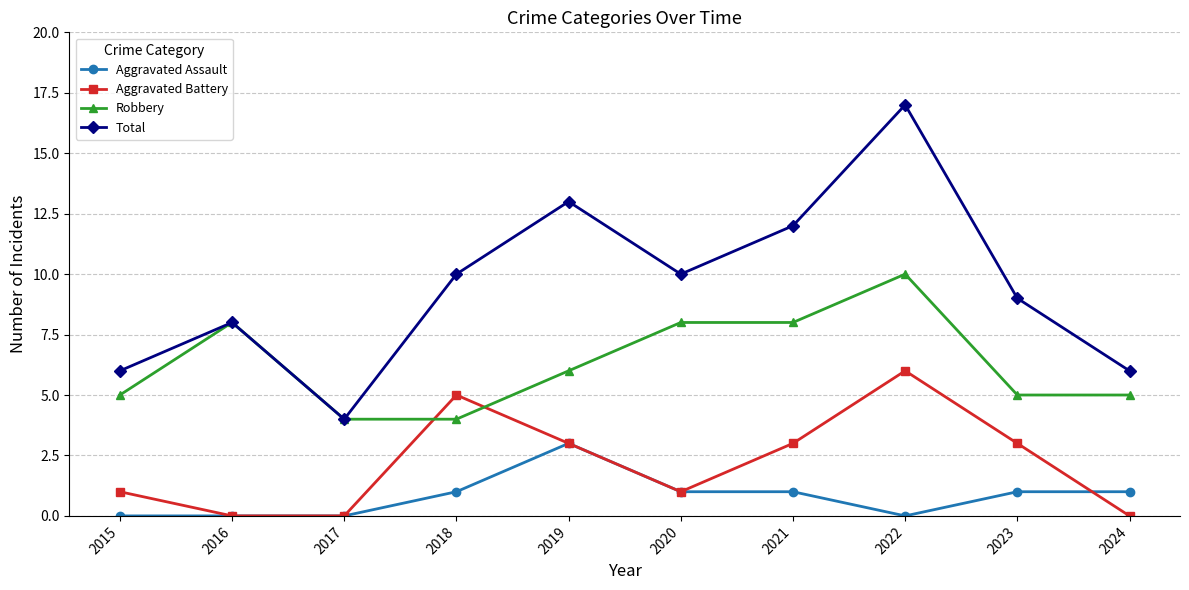

At which category is the sum across all series the highest?

2022